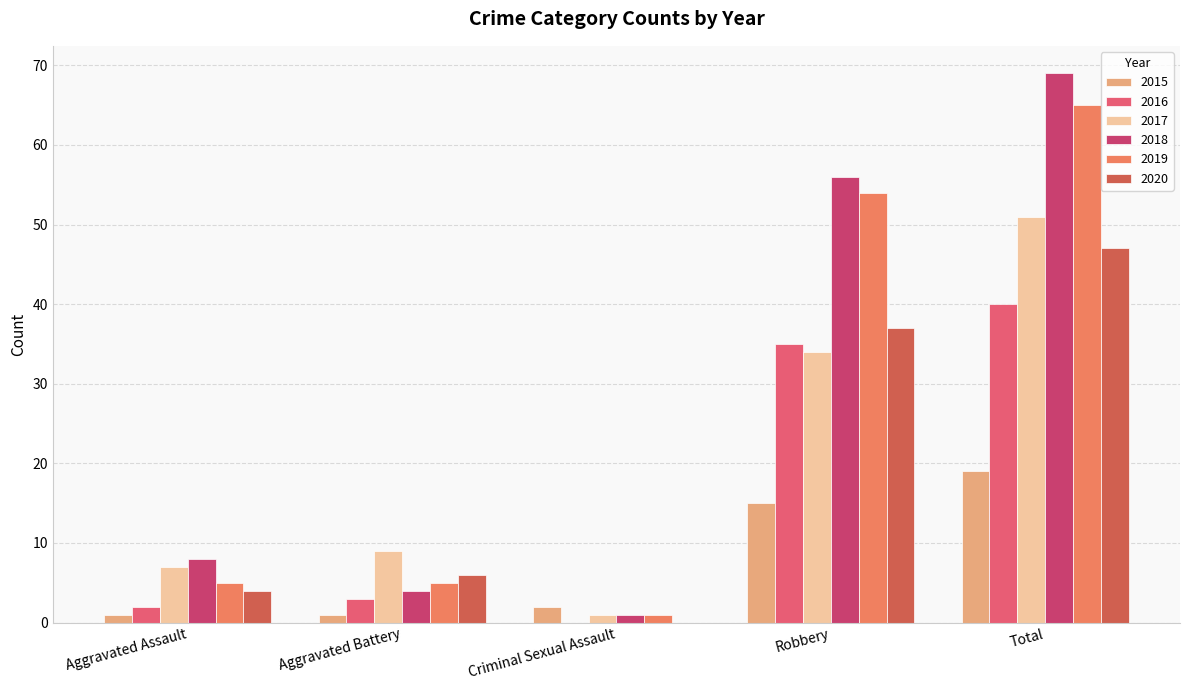

Which series has the widest spread of values?

2018